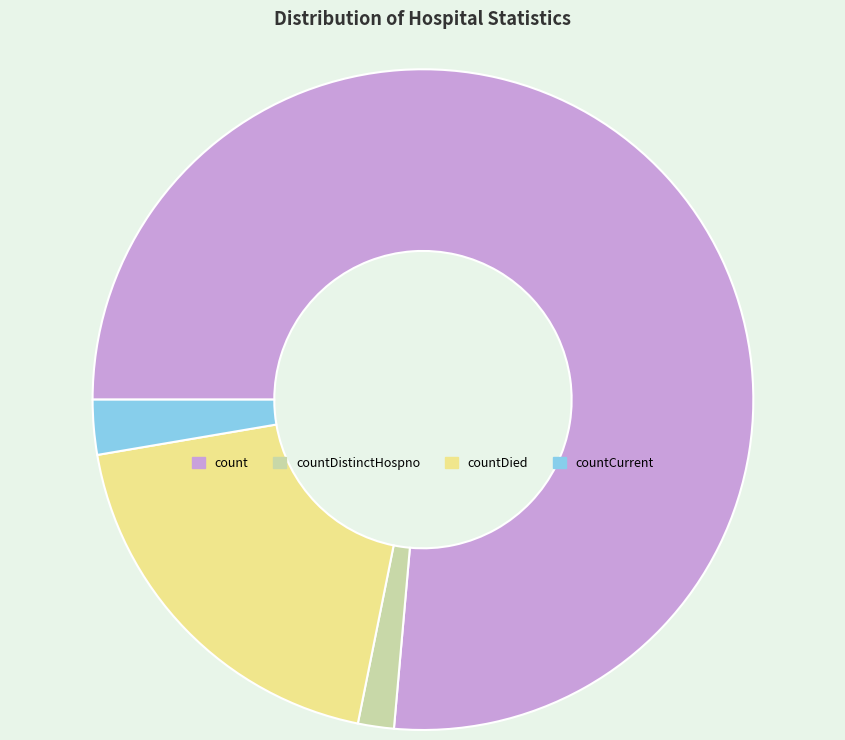

Rank the categories by value from highest to lowest.

count, countDied, countCurrent, countDistinctHospno